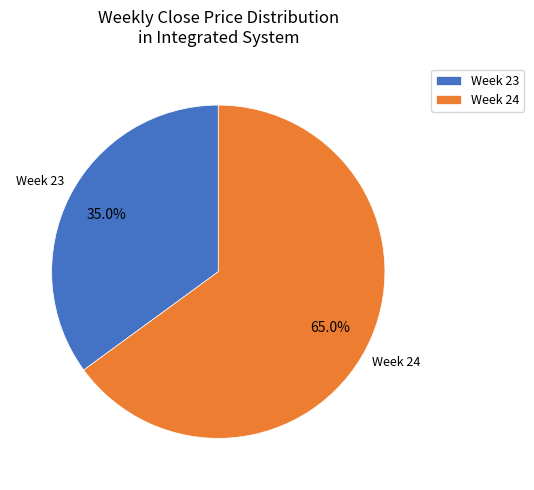

Which category has the smallest portion of the pie?

Week 23